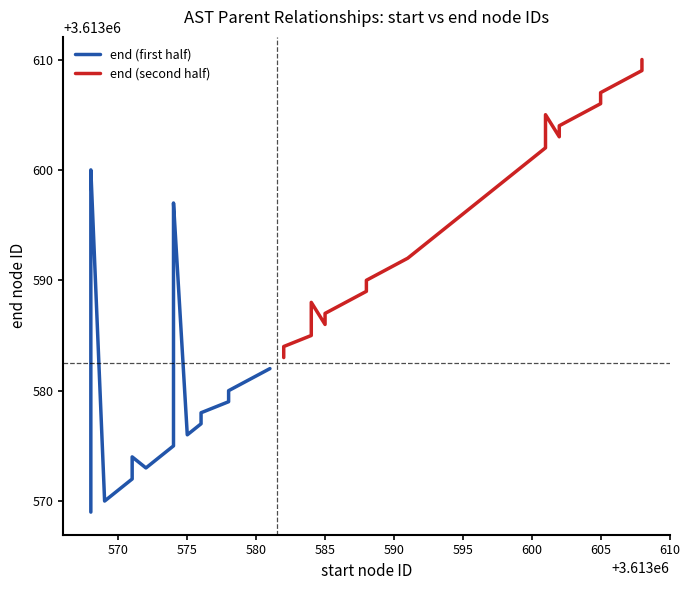

What is the value of the end (first half) point at the 9th from the left?

3613575